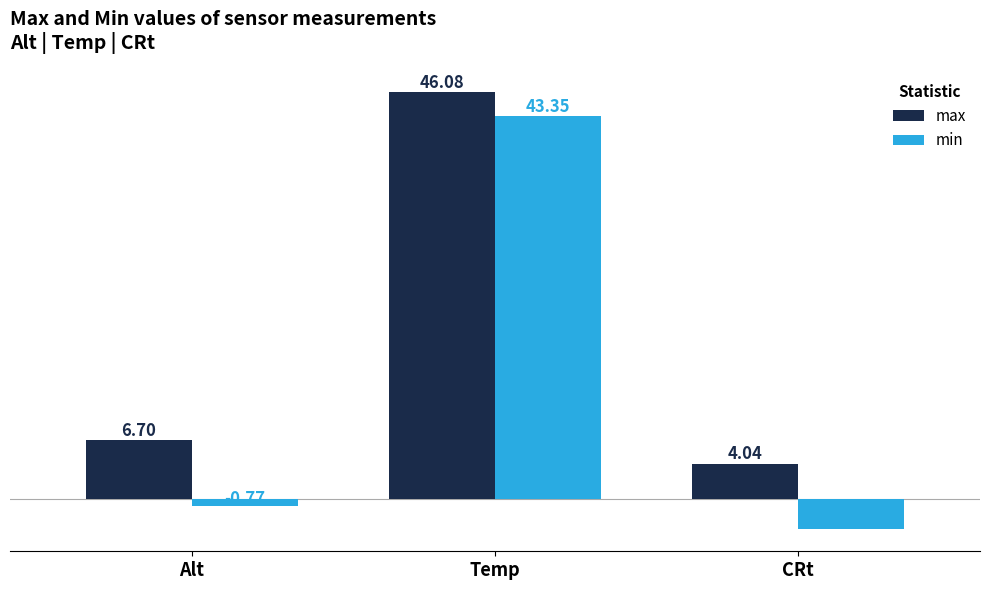

What is the label of the 1st bar from the right?

CRt